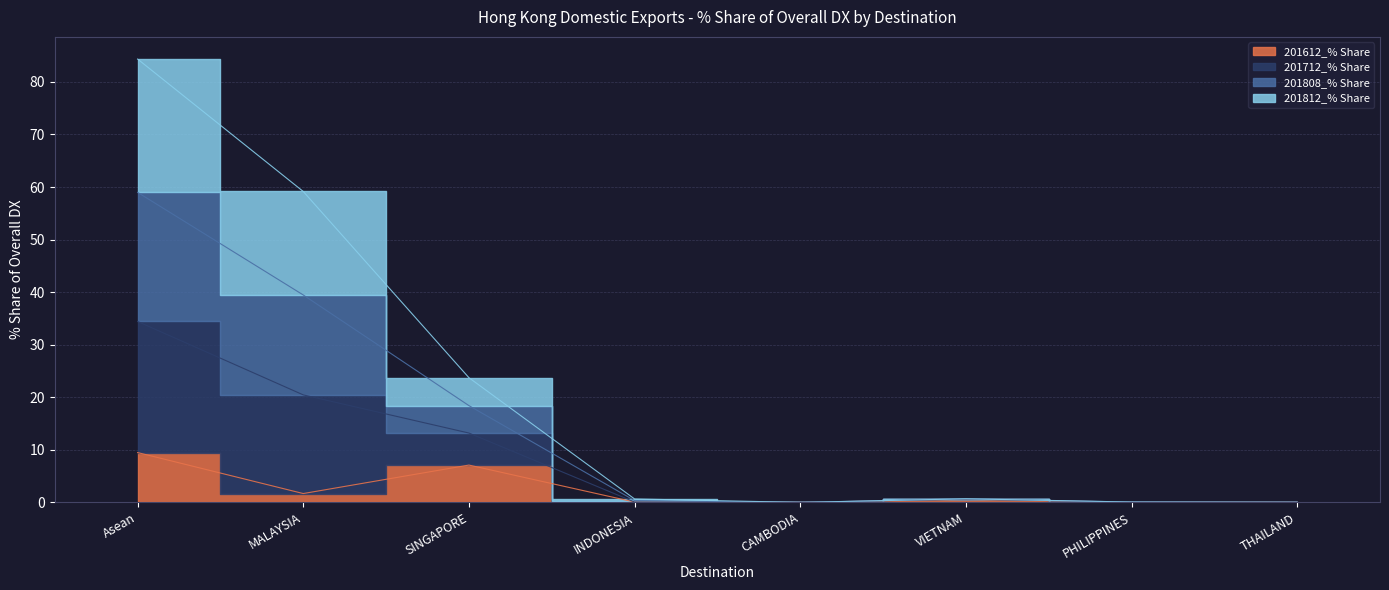

Where is the first local maximum for 201612_% Share?

SINGAPORE